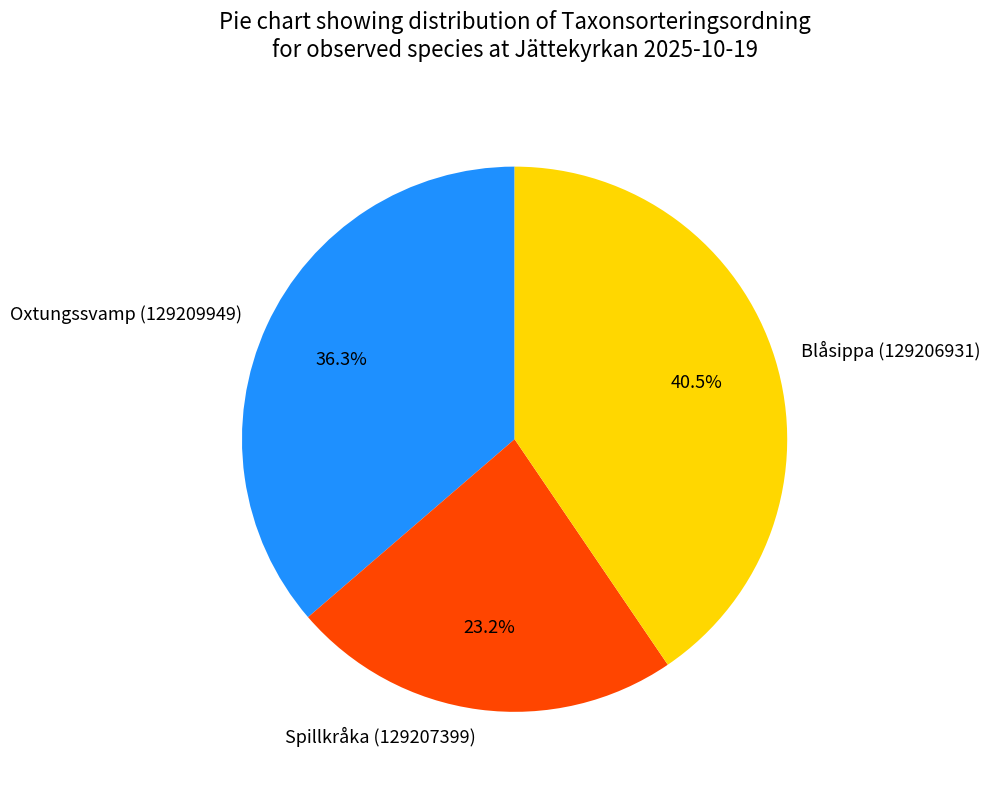

Is Spillkråka (129207399) the majority of the pie?

No